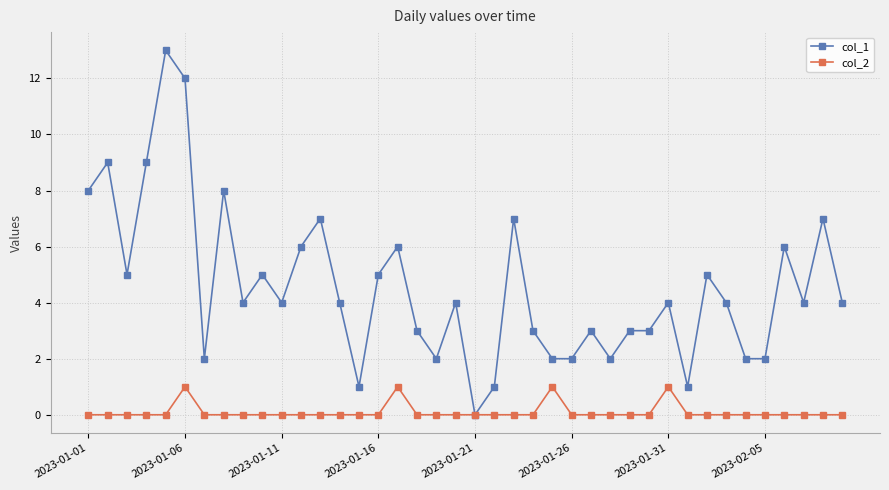

Which series has the largest total across all categories?

col_1